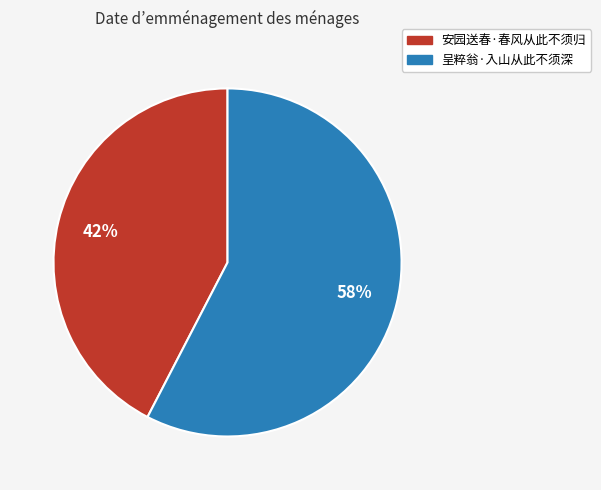

Which slice represents more than half of the pie?

呈粹翁·入山从此不须深